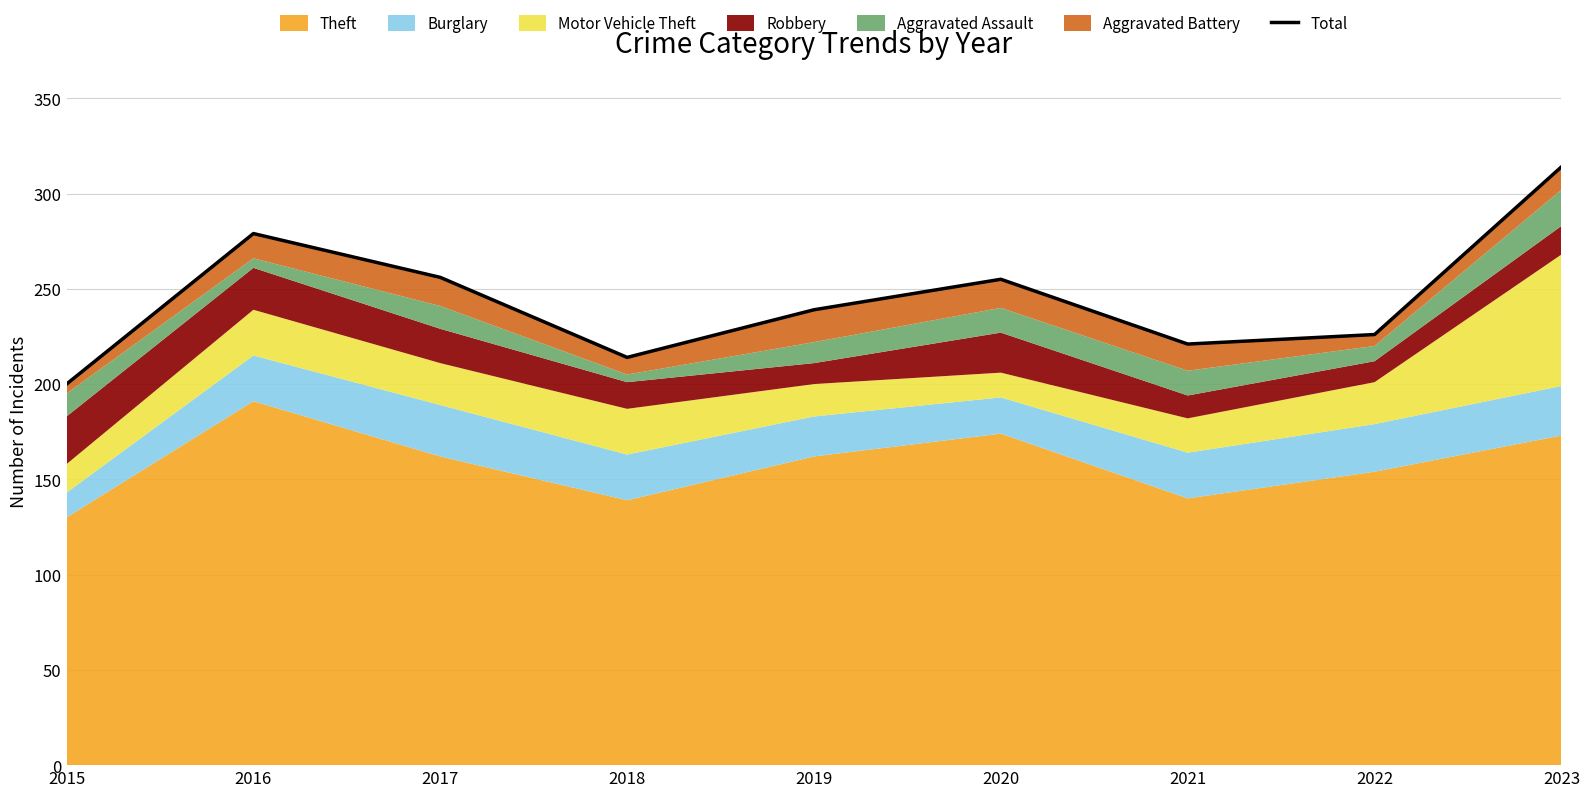

What is the sum of all values?

2204